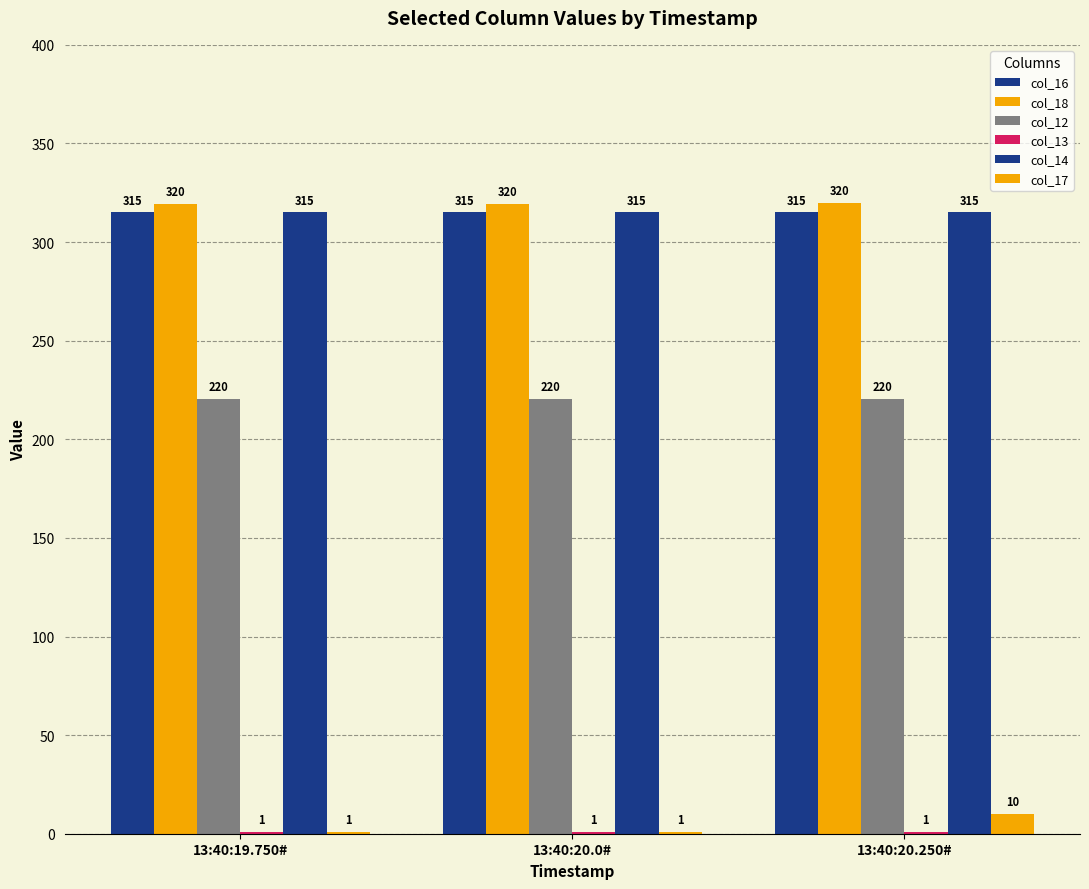

List the series in order of their peak value, highest first.

col_18, col_16, col_14, col_12, col_17, col_13